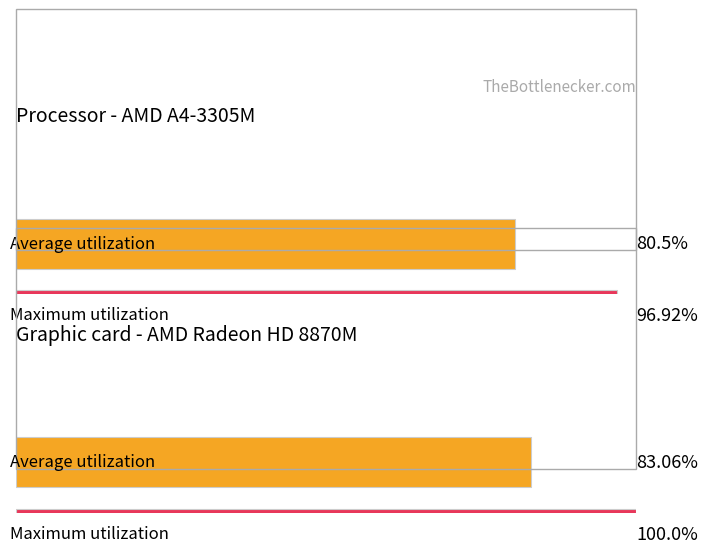

Does the chart contain any negative values?

No